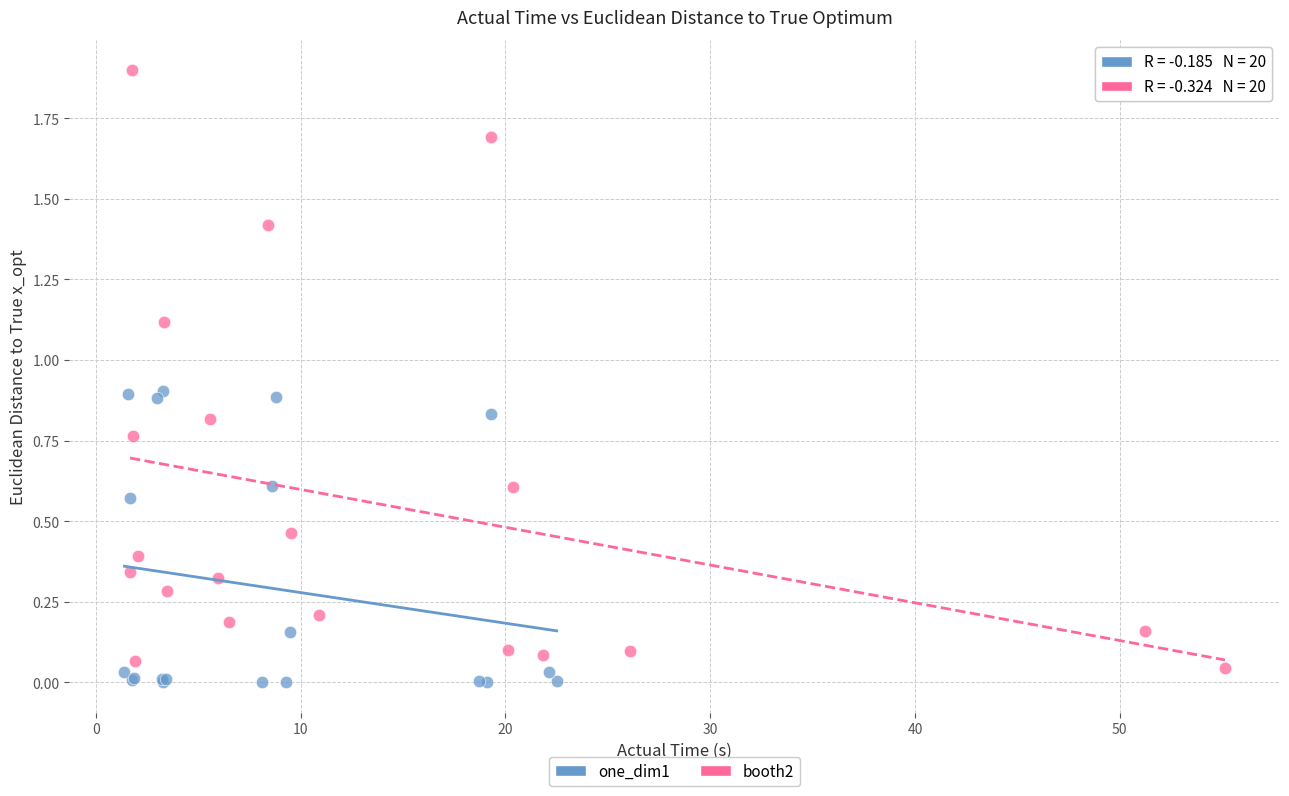

Which series reaches the maximum Y coordinate?

booth2